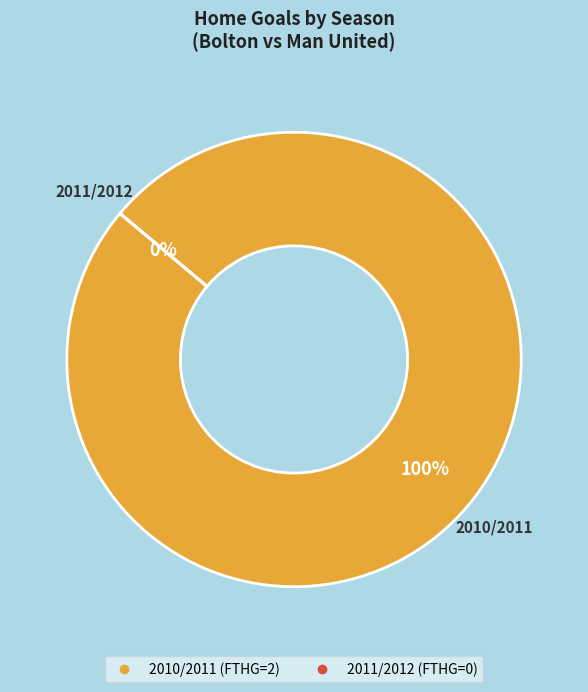

Combined, do 2010/2011 and 2011/2012 account for over 50%?

Yes